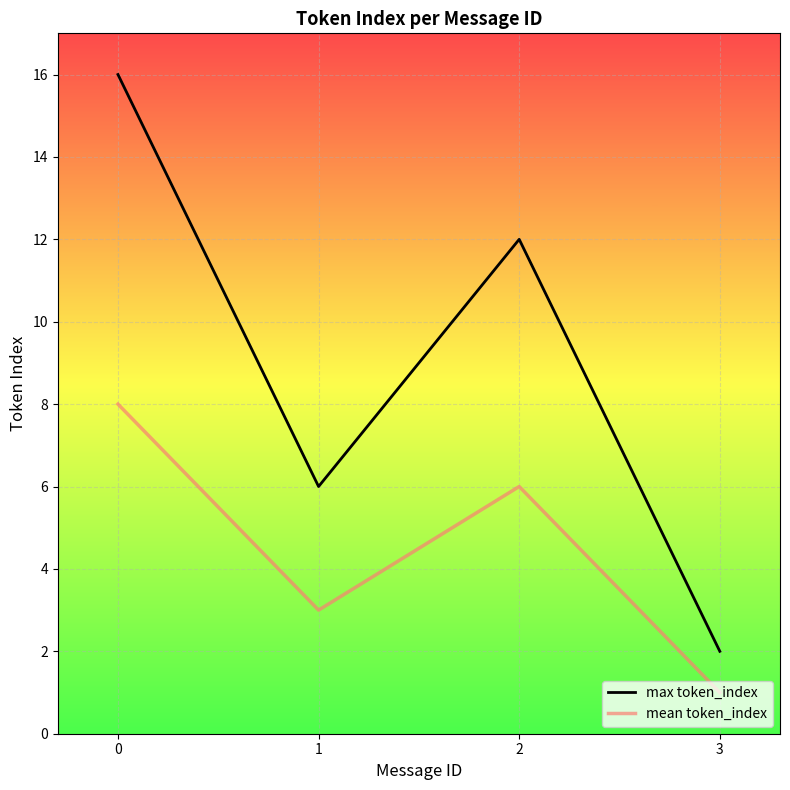

True or false: mean token_index and max token_index cross at least once.

False